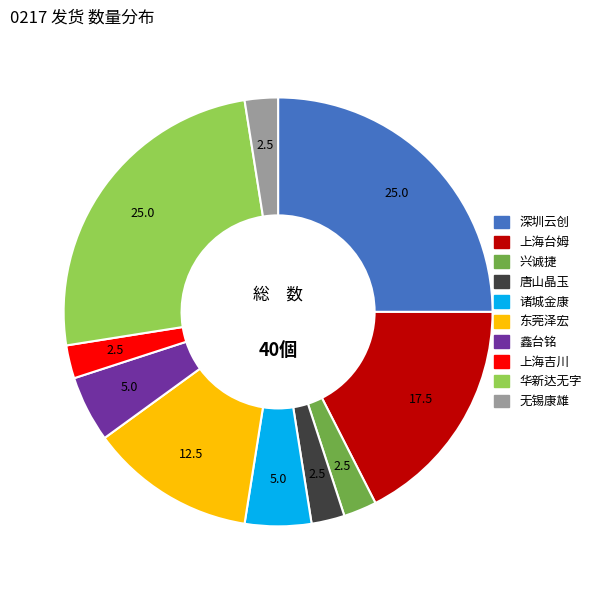

True or false: 鑫台铭 accounts for 5% of the total.

True